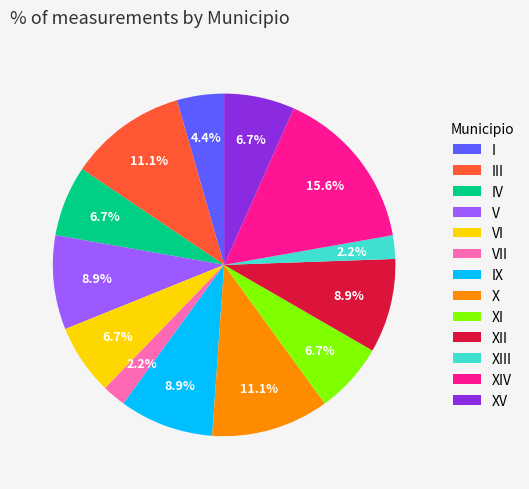

What percentage is NOT represented by XIII?

97.8%